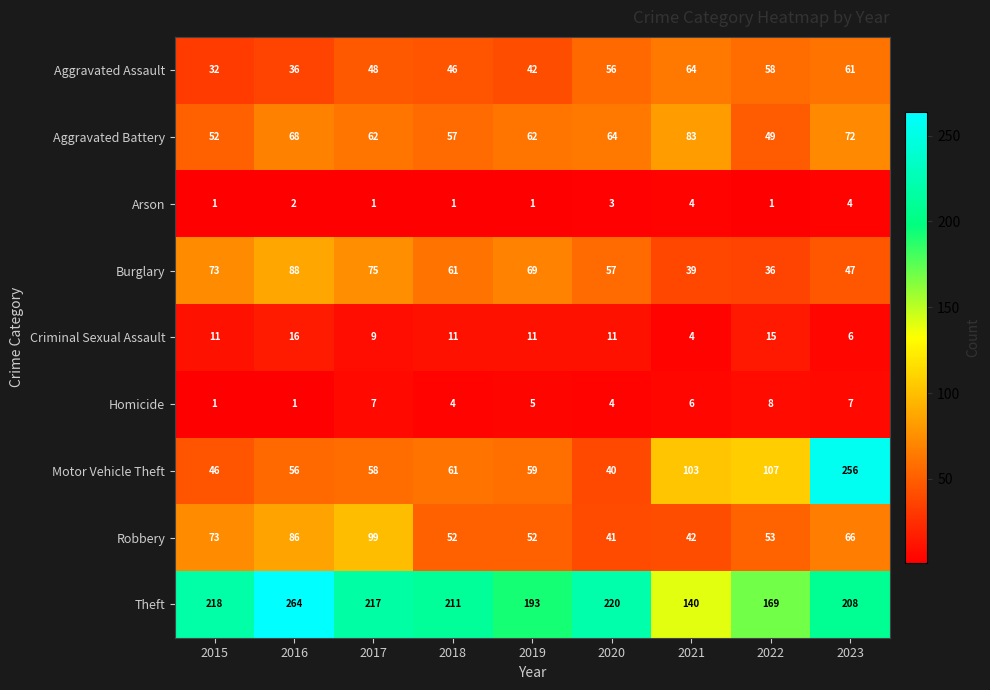

Read the Robbery value at 2020, to the nearest 10.

40